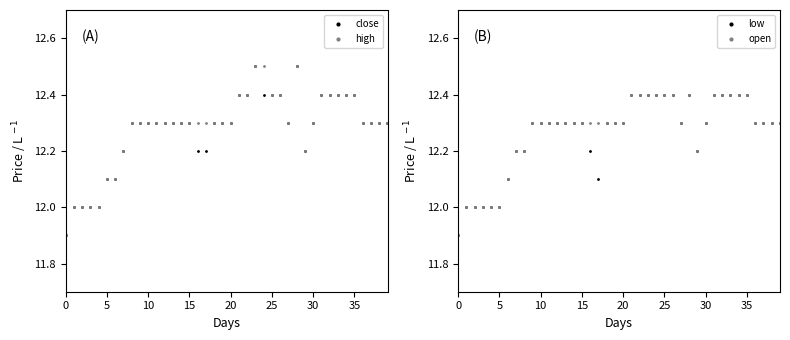

Which series has the largest Y range (max minus min)?

close